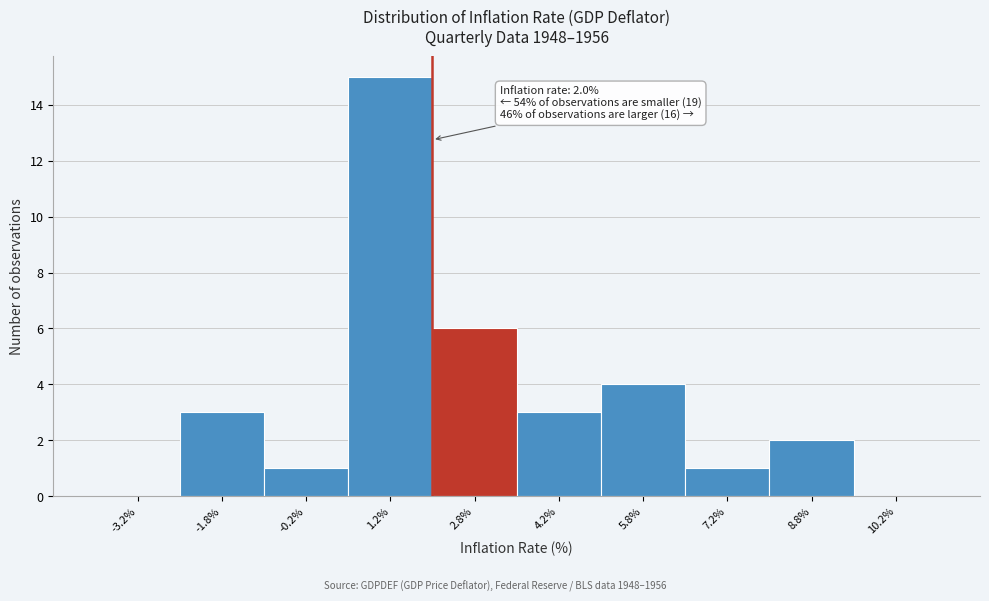

Which range on the x-axis has the tallest bar?

0.5 to 2.0